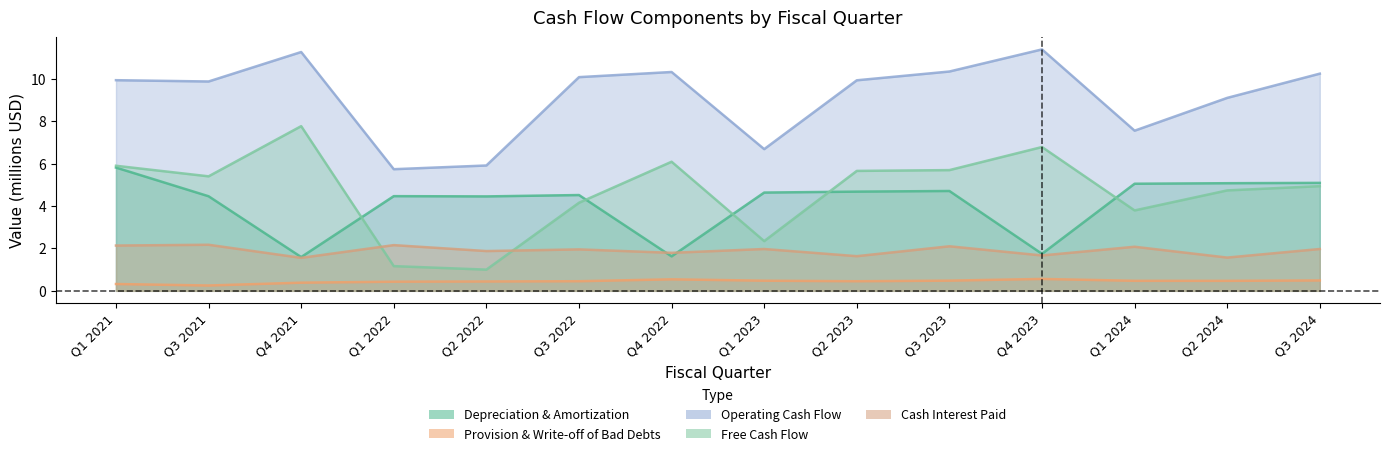

Is the value of Depreciation & Amortization at Q3 2022 greater than the value of Free Cash Flow at Q4 2023?

No